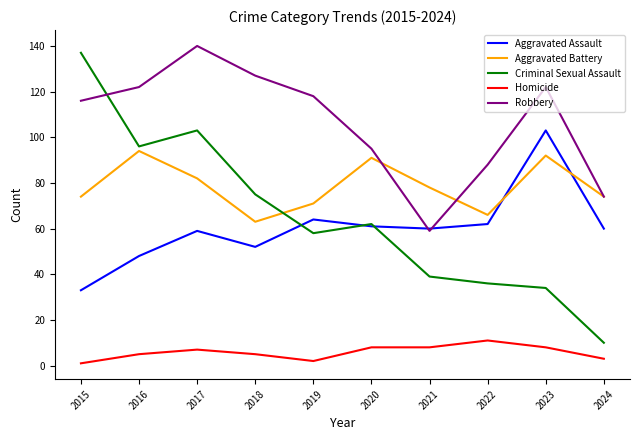

How many series are shown in this chart?

5